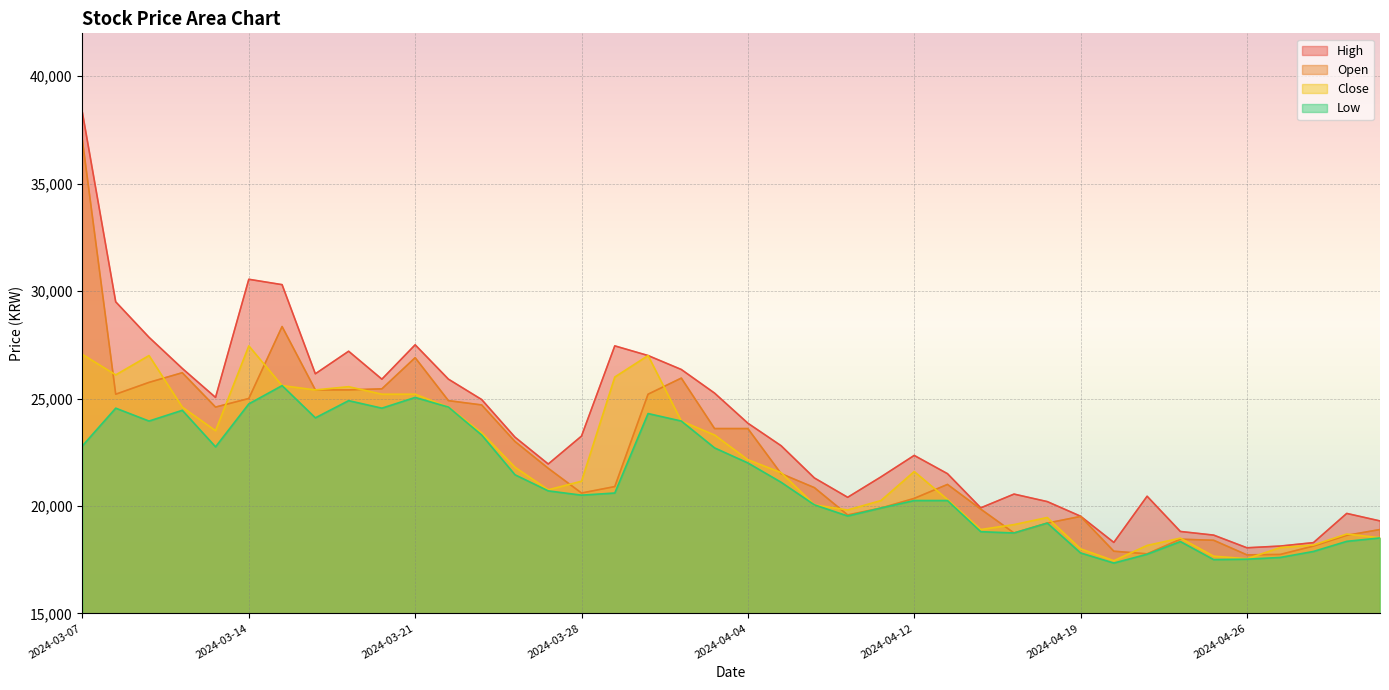

True or false: Low has a value of 9953 at 2024-04-23.

False